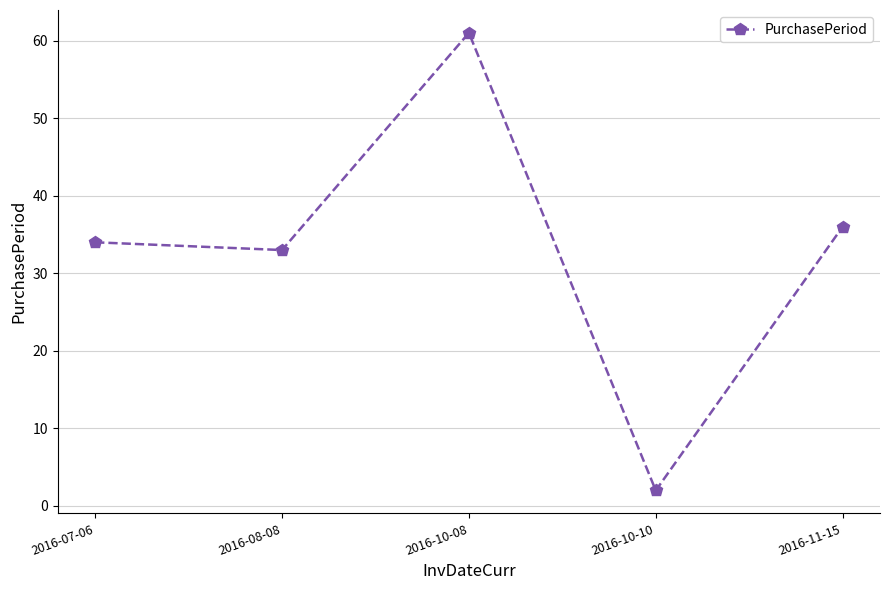

Count the number of categories in the chart.

5